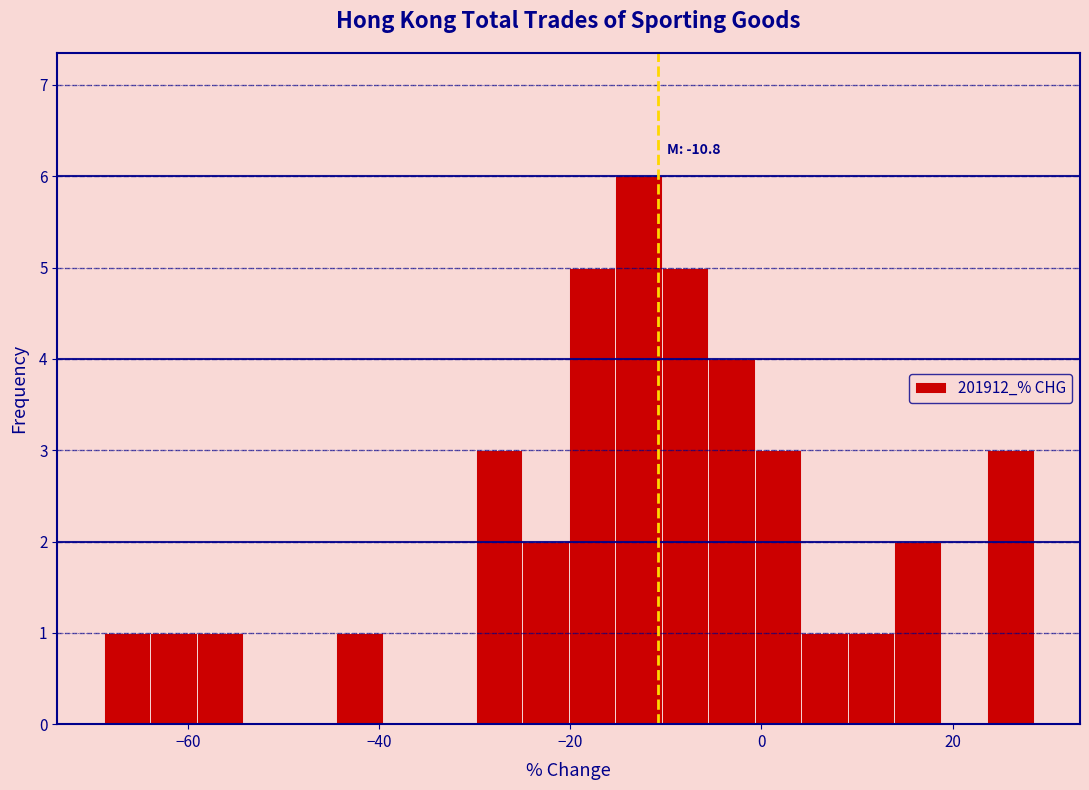

Around what value on the x-axis is the tallest bar? Give the approximate position of its centre, as read against the axis.

-12